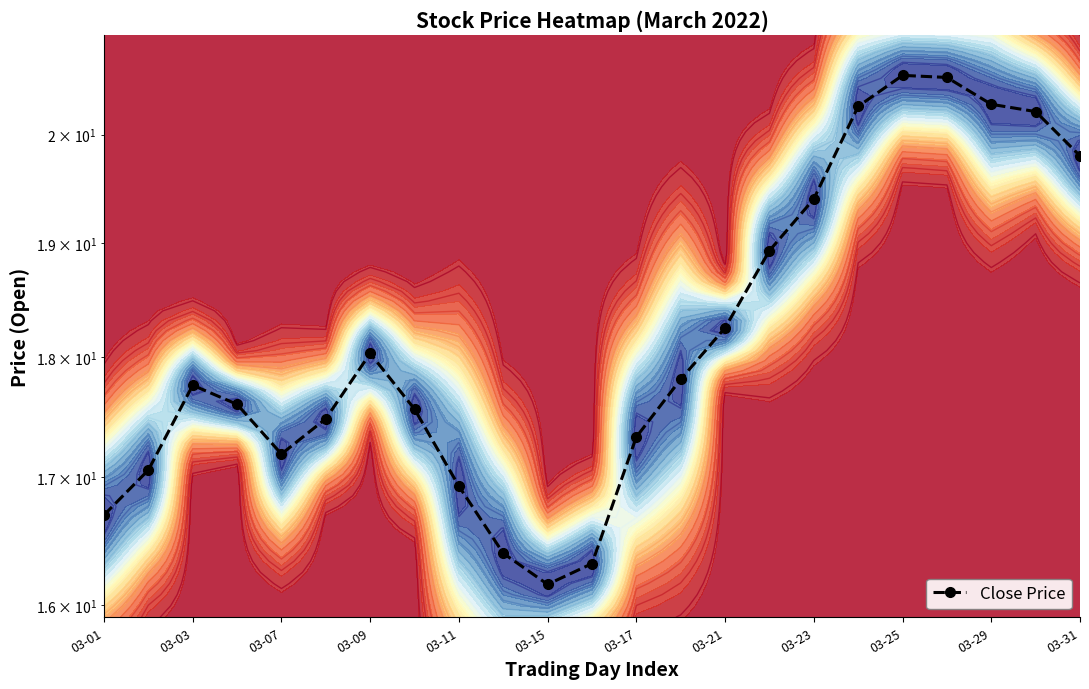

What is the average value?

18.2